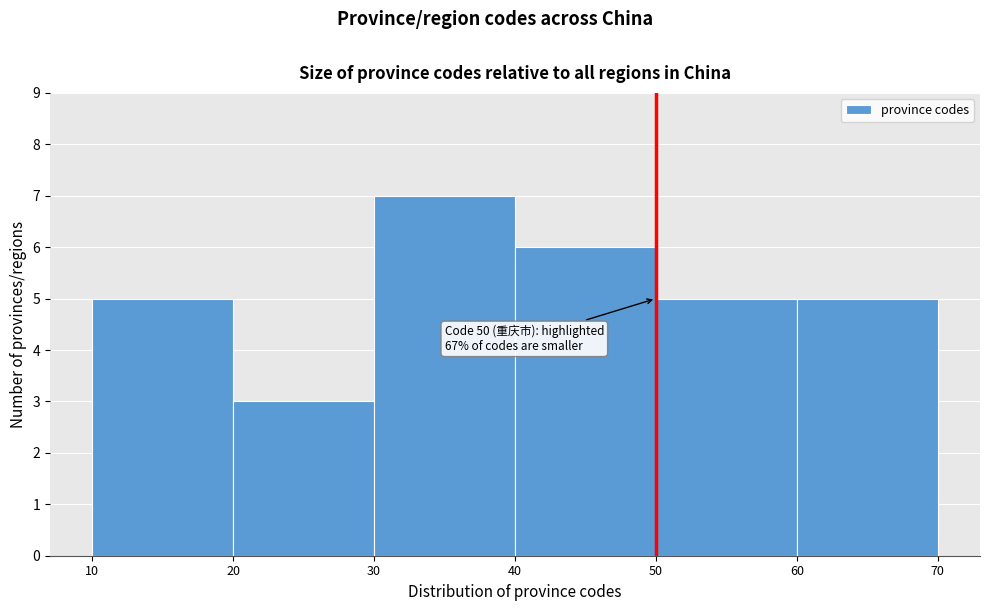

Over which range of the x-axis is the bar tallest?

30 to 40